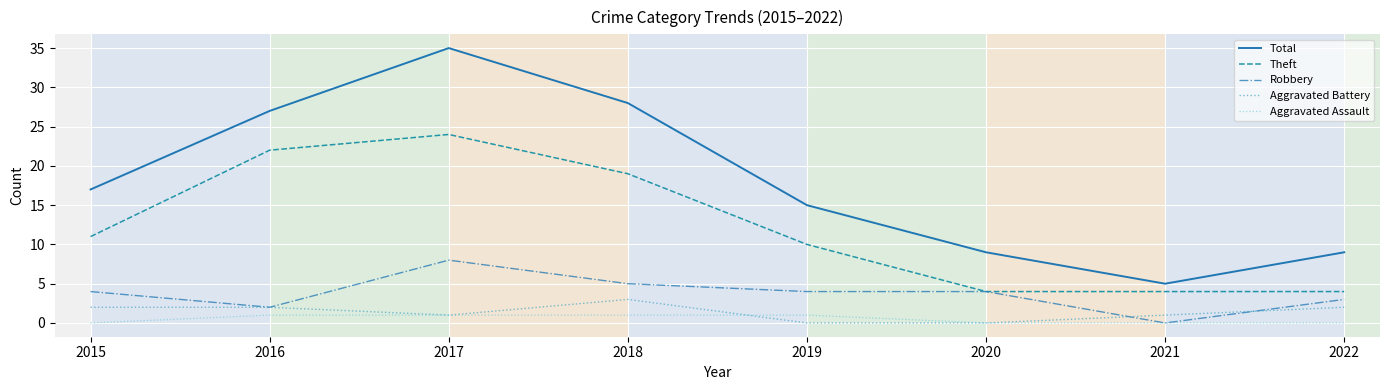

How many lines are shown in the chart?

5